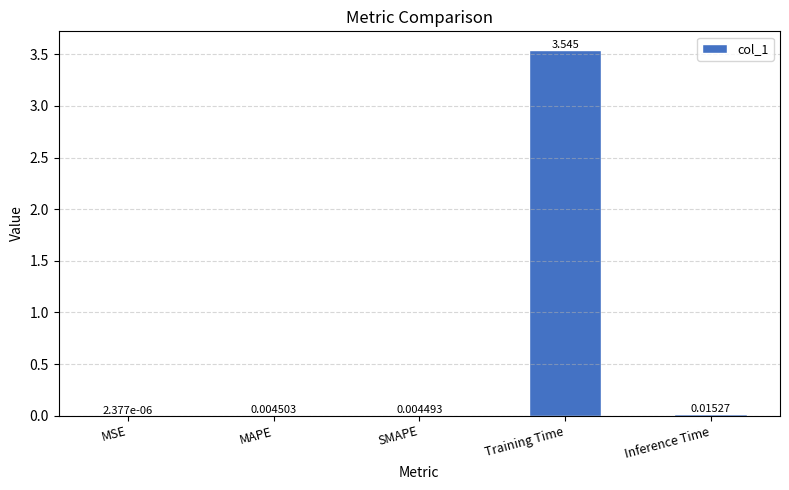

Between SMAPE and MSE, which is larger?

SMAPE